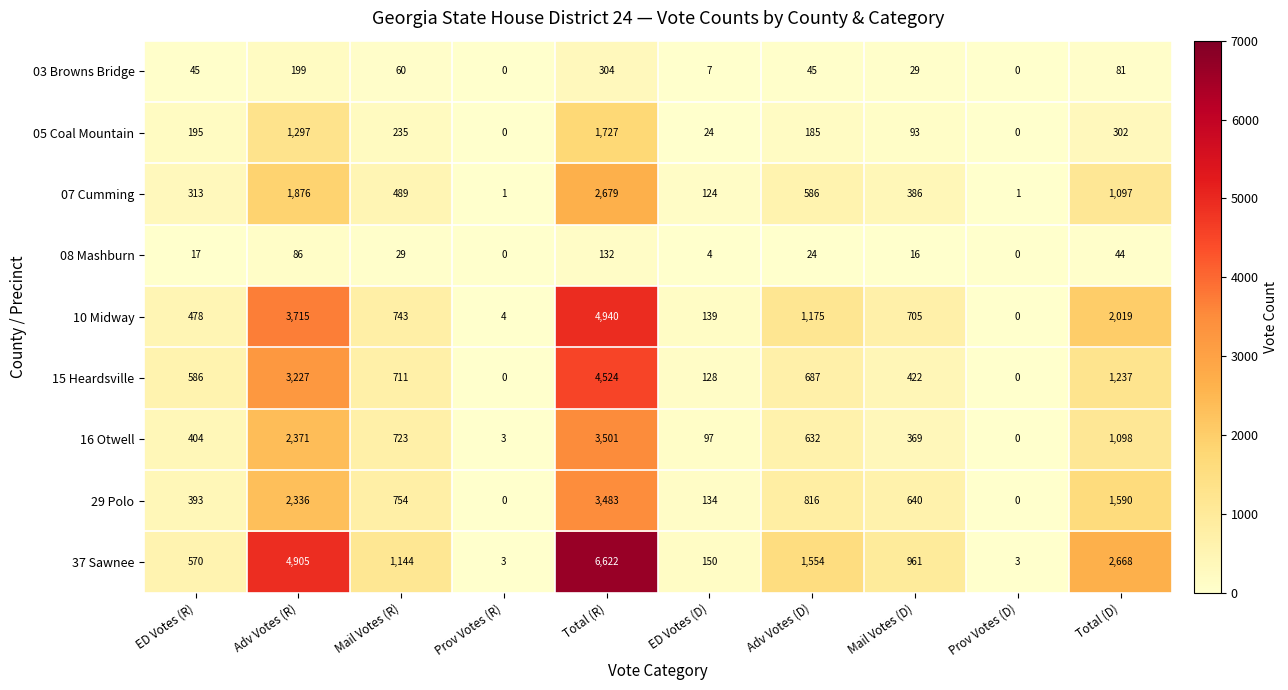

Which series has the largest total across all categories?

37 Sawnee